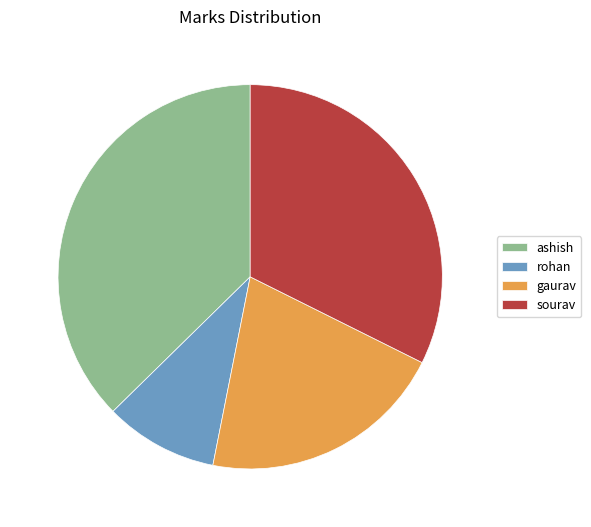

Rank the categories by value from highest to lowest.

ashish, sourav, gaurav, rohan